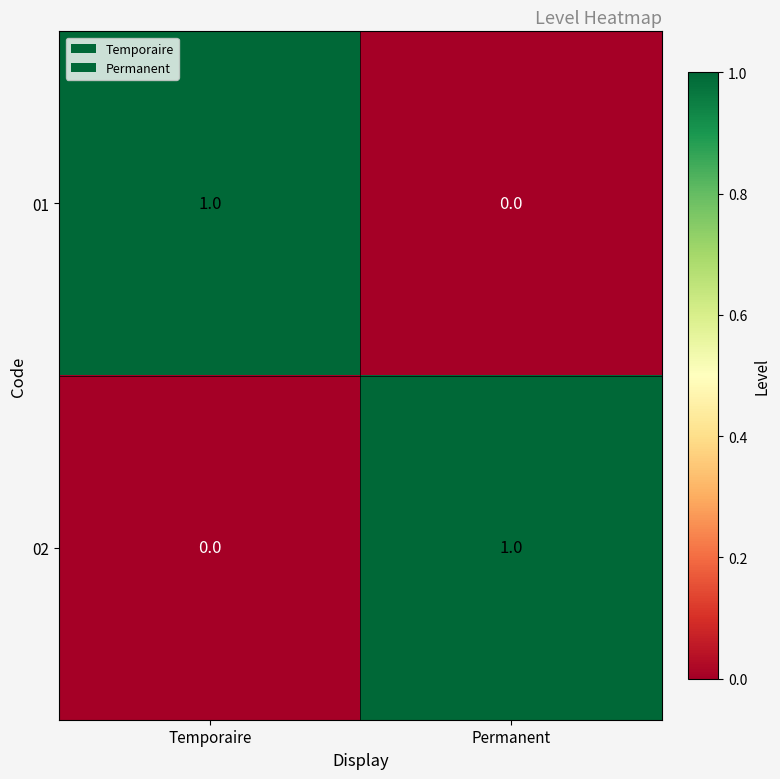

How many series are shown in this chart?

2